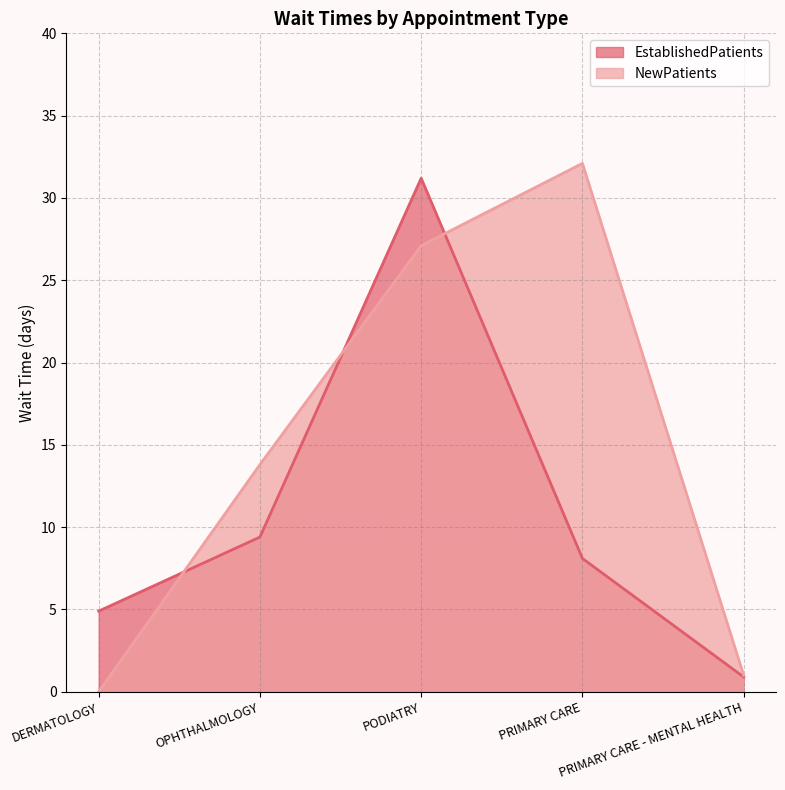

Between DERMATOLOGY and OPHTHALMOLOGY, which is larger?

OPHTHALMOLOGY